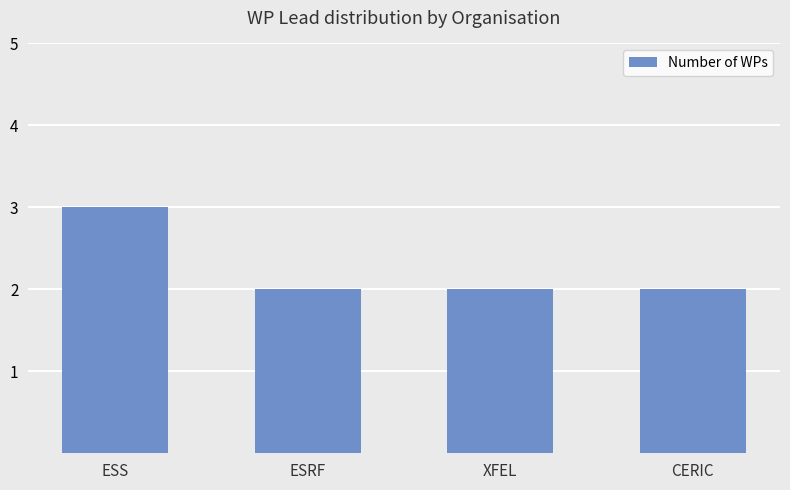

Read the value at ESS.

3